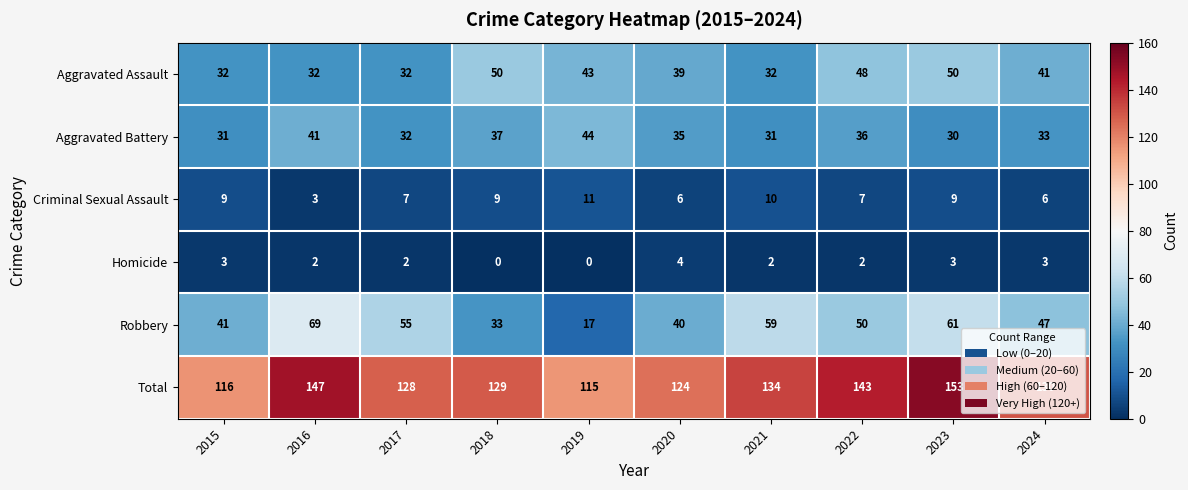

What is the maximum value shown in the chart?

153